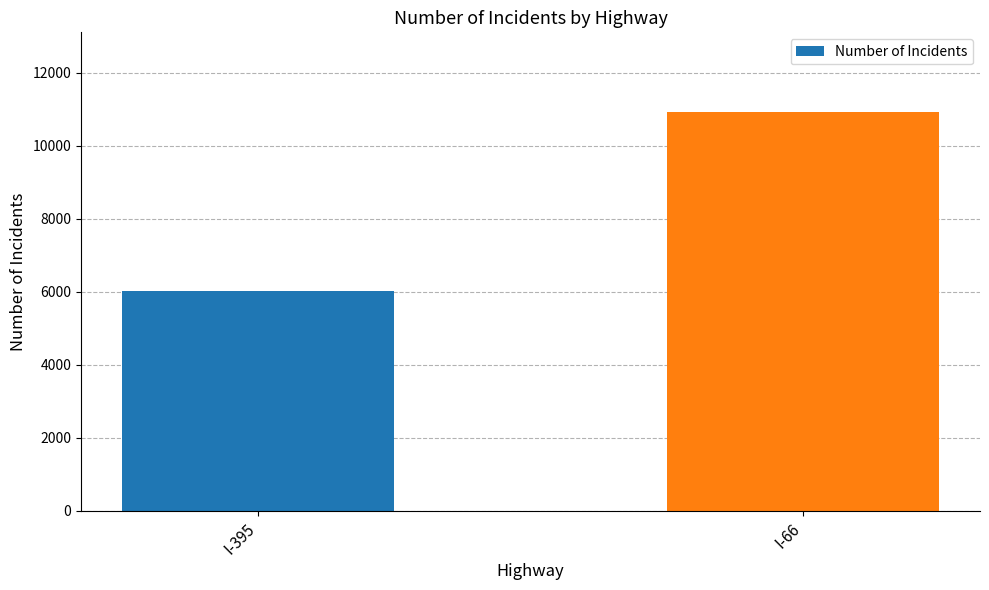

The value at I-395 is 6018. True or false?

True